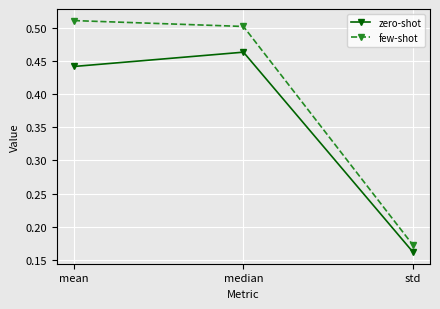

At which category does the chart reach its minimum across all series?

std